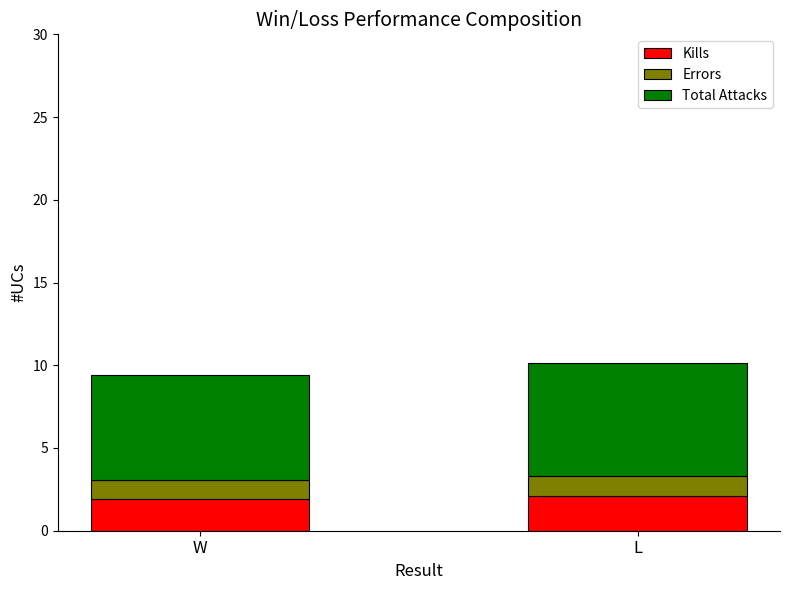

What is the average value of the Kills series?

2.0